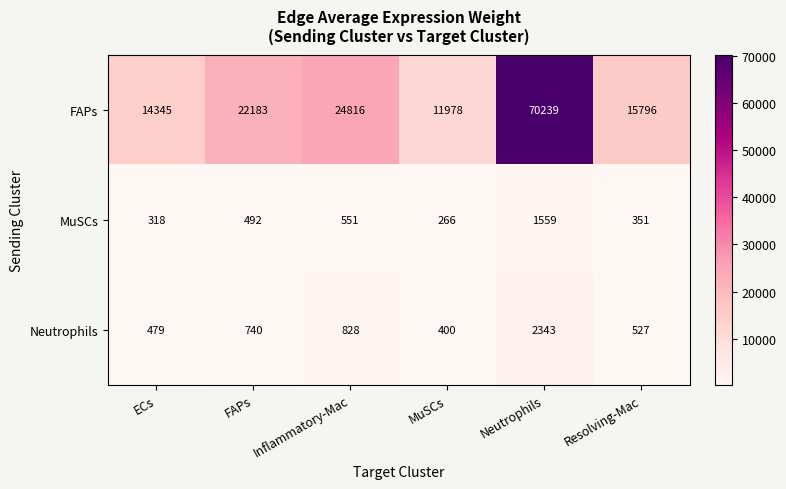

What is the sum of all MuSCs values?

3537